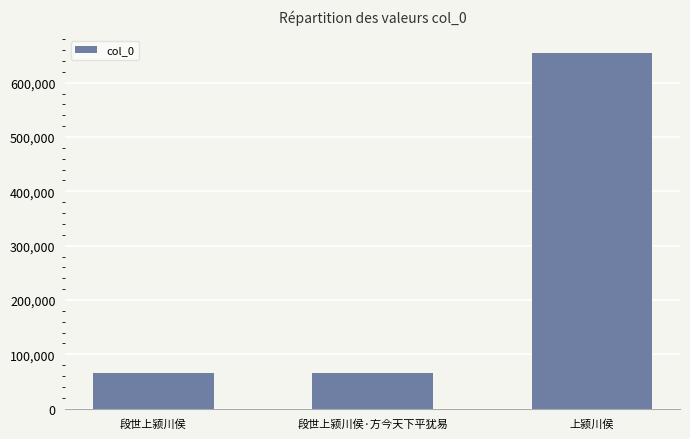

What position from the right is 上颍川侯?

1